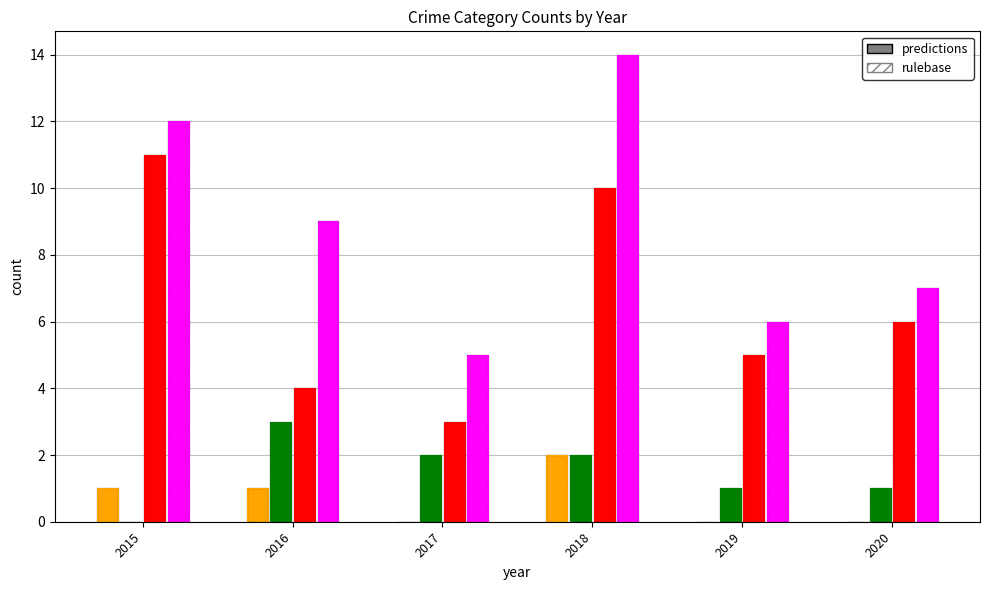

True or false: Total has a value of 15 at 2016.

False